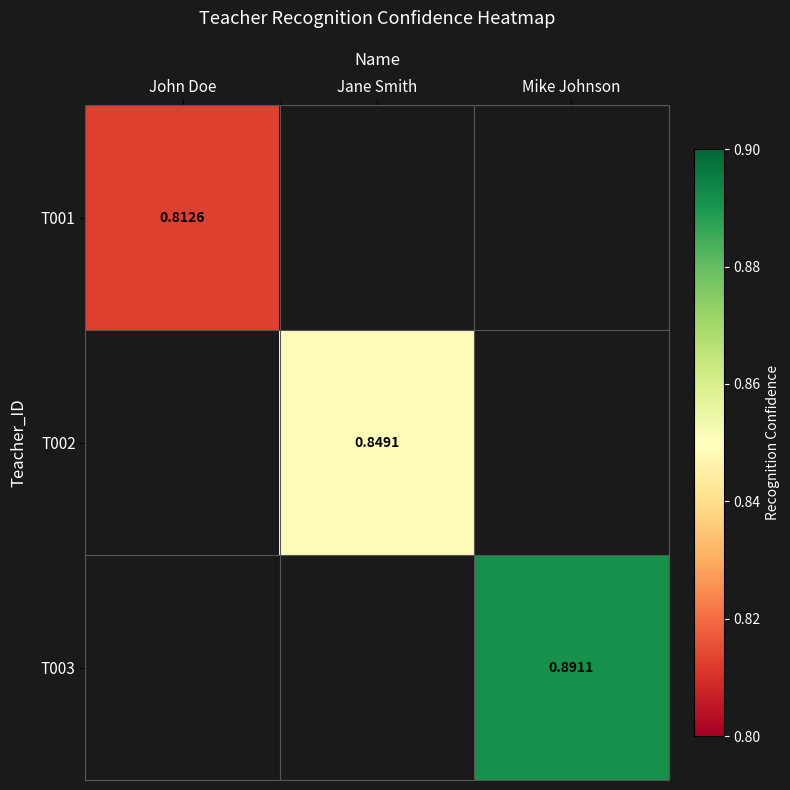

Is the value of T001 at Jane Smith greater than the value of T003 at John Doe?

No